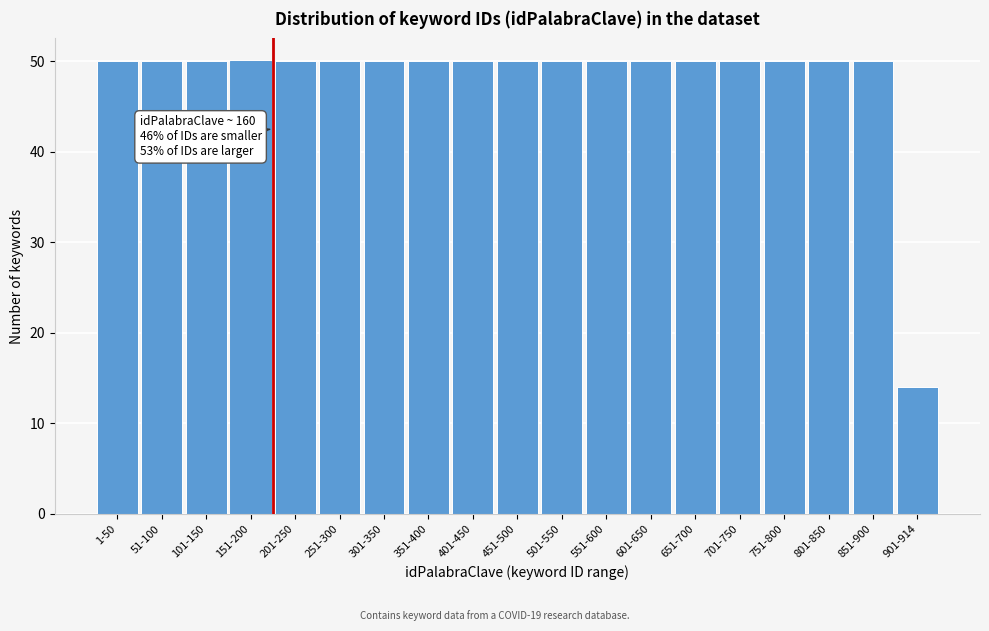

Reading right to left, what are all the values shown in this chart?

901-914=14	851-900=50	801-850=50	751-800=50	701-750=50	651-700=50	601-650=50	551-600=50	501-550=50	451-500=50	401-450=50	351-400=50	301-350=50	251-300=50	201-250=50	151-200=50	101-150=50	51-100=50	1-50=50